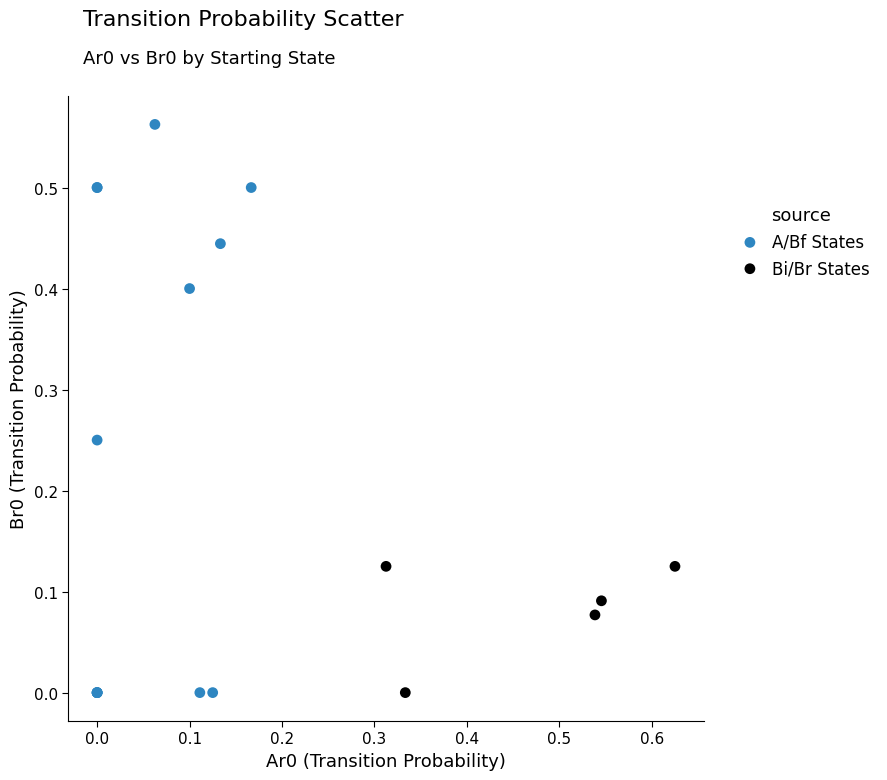

Which series has the largest Y range (max minus min)?

A/Bf States